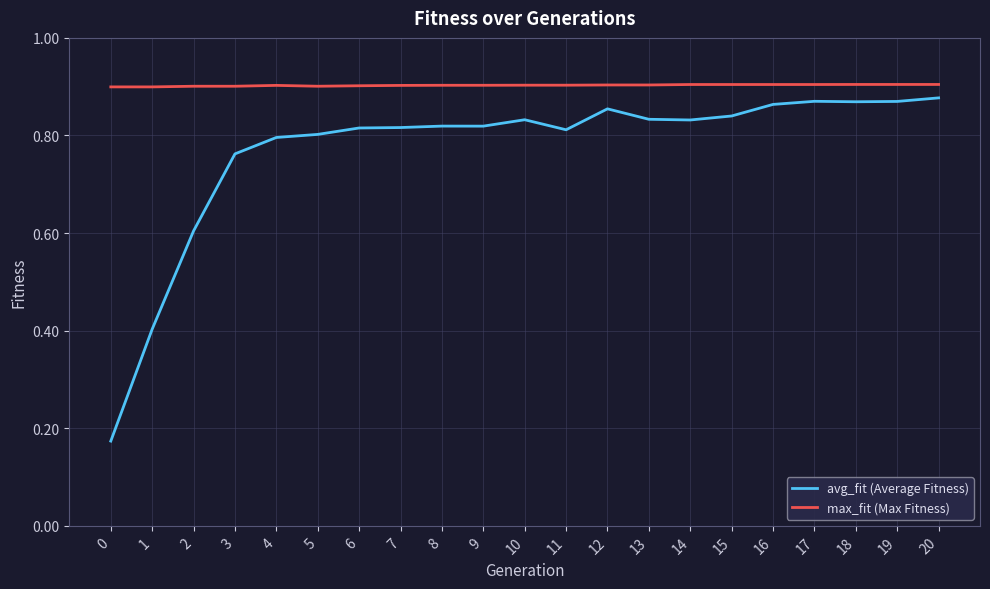

What are all the series names shown in the legend?

avg_fit (Average Fitness), max_fit (Max Fitness)